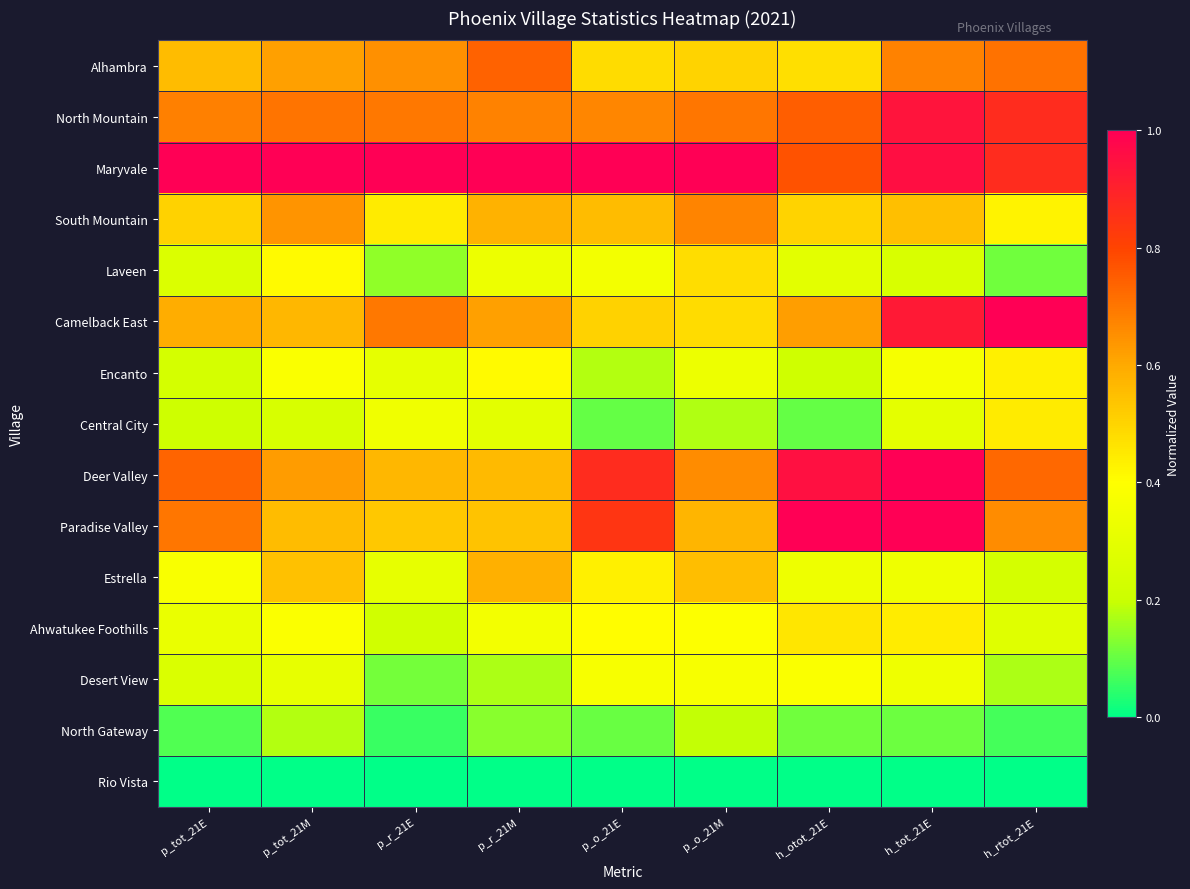

Which series has the largest range (max minus min)?

Camelback East